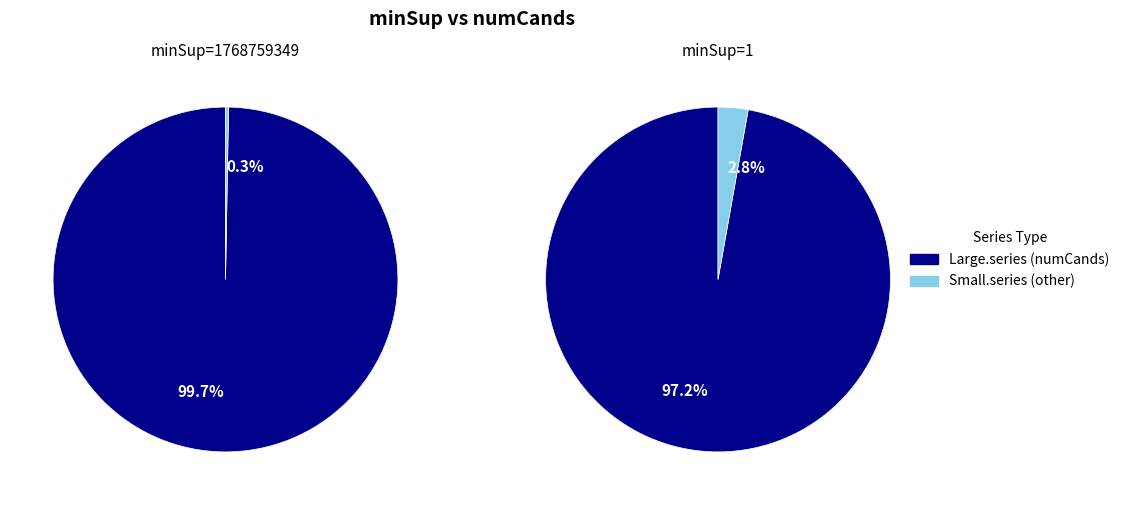

How much of the chart is everything except 1768759349?

100.0%